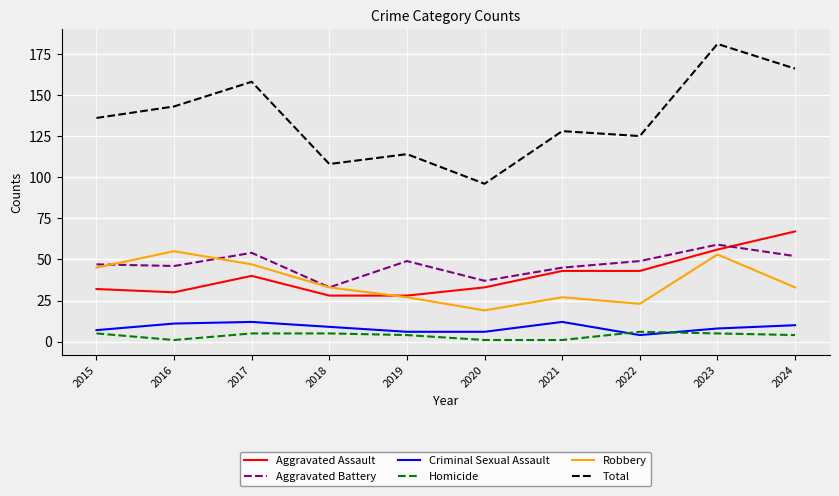

What is the sum of the Homicide values at 2015 and 2021?

6